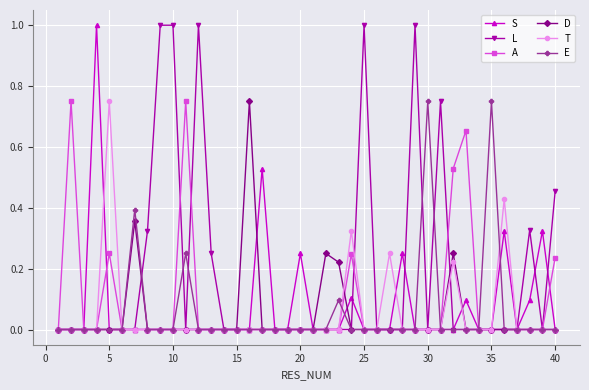

Which series has the largest total across all categories?

L